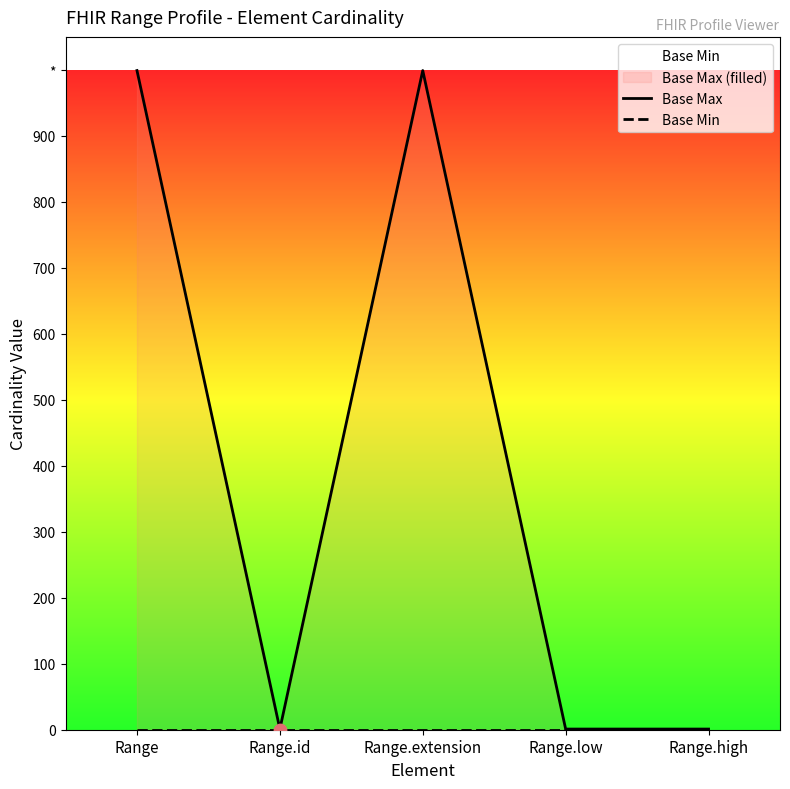

At which category is the sum across all series the highest?

Range